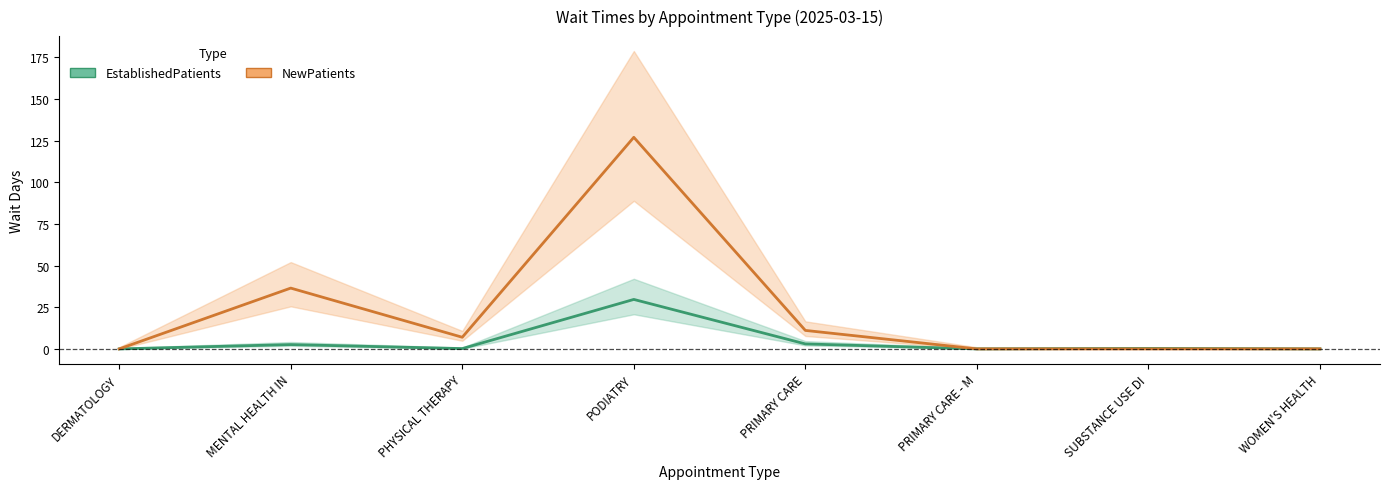

What is the maximum value shown in the chart?

127.0